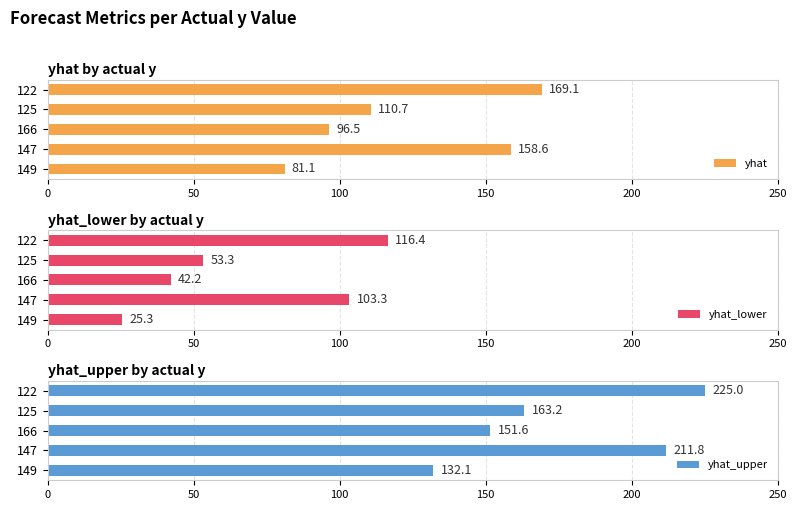

What are all the series names shown in the legend?

yhat, yhat_lower, yhat_upper